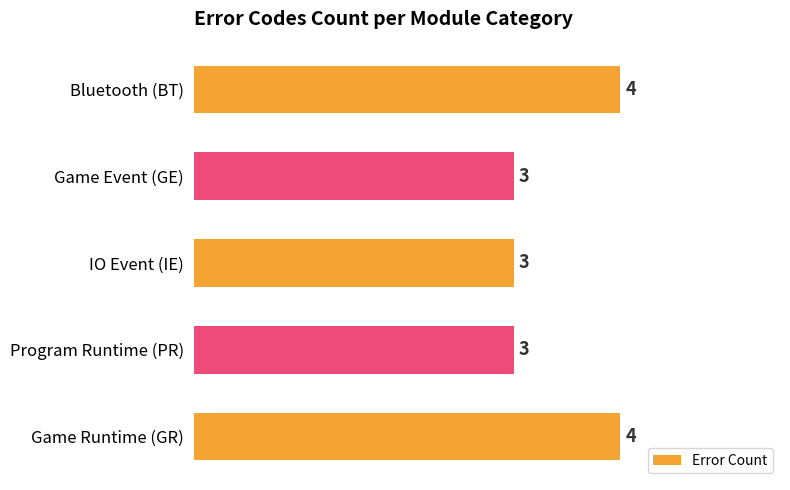

How many values are between 3 and 4?

5